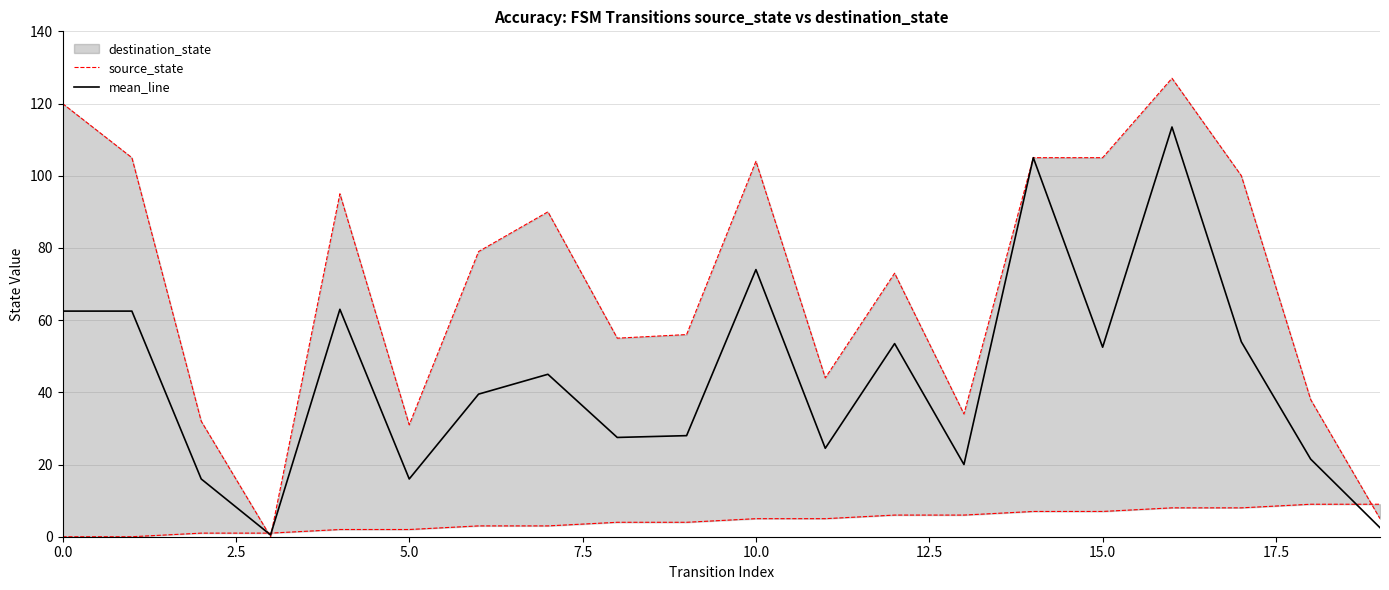

The mean_line series shows 62.5 at 0.0. True or false?

True